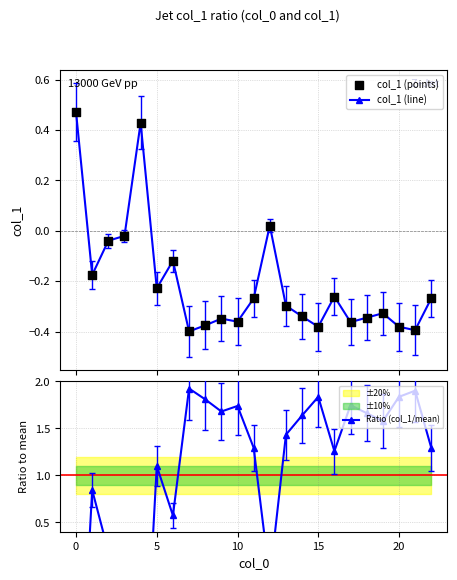

Which series has the largest Y range (max minus min)?

Ratio (col_1/mean)